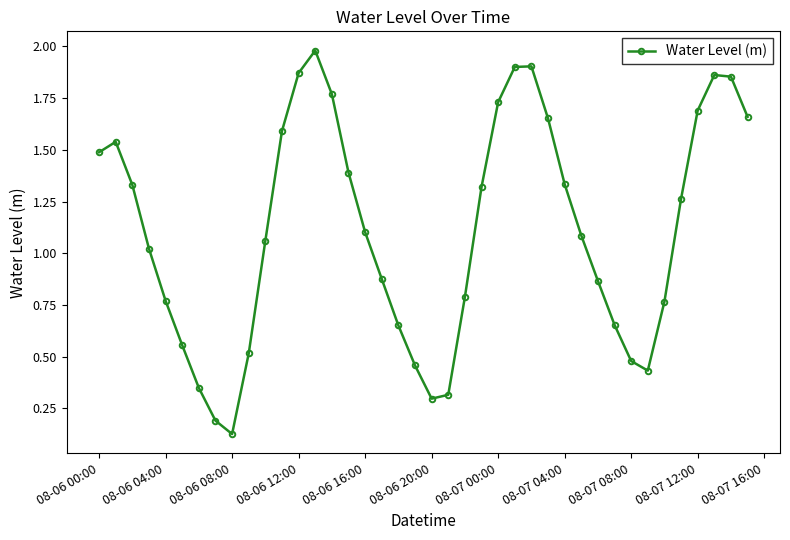

What is the greatest value displayed?

2.0